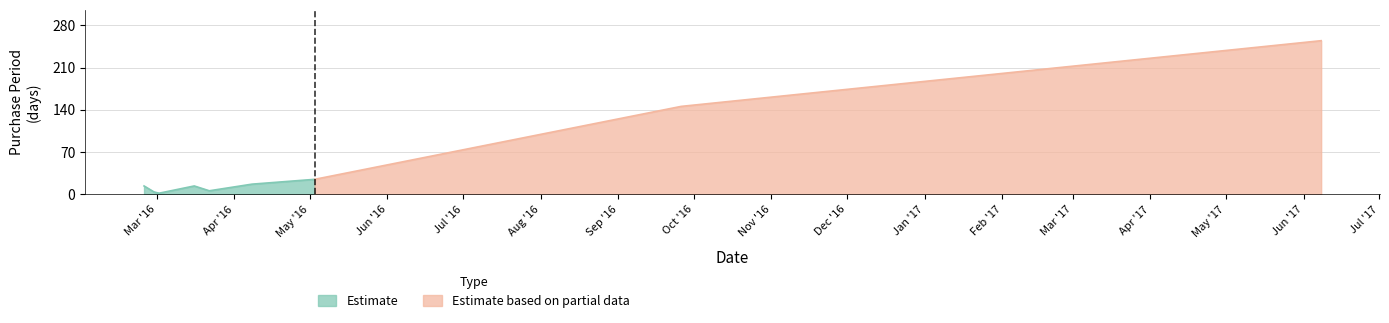

List the labels in order of value, largest first.

2017-06-08, 2016-09-26, 2016-05-03, 2016-04-08, 2016-02-25, 2016-03-16, 2016-03-22, 2016-02-29, 2016-03-02